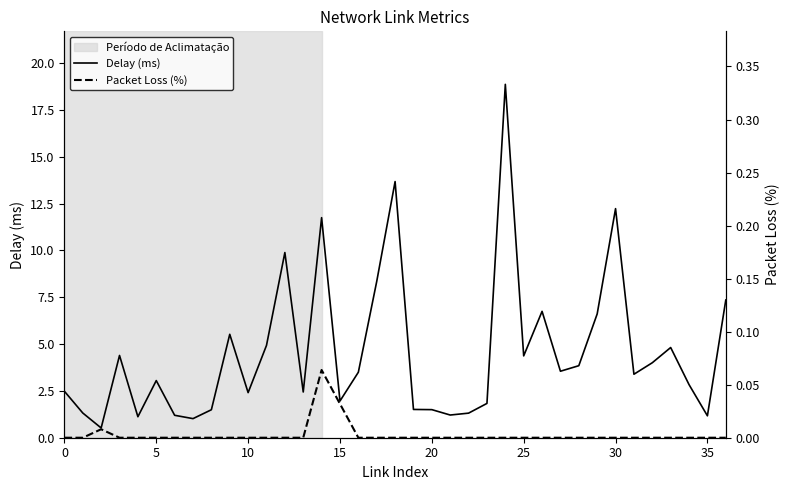

Is it true that Delay (ms) equals 1.2 at 35?

True